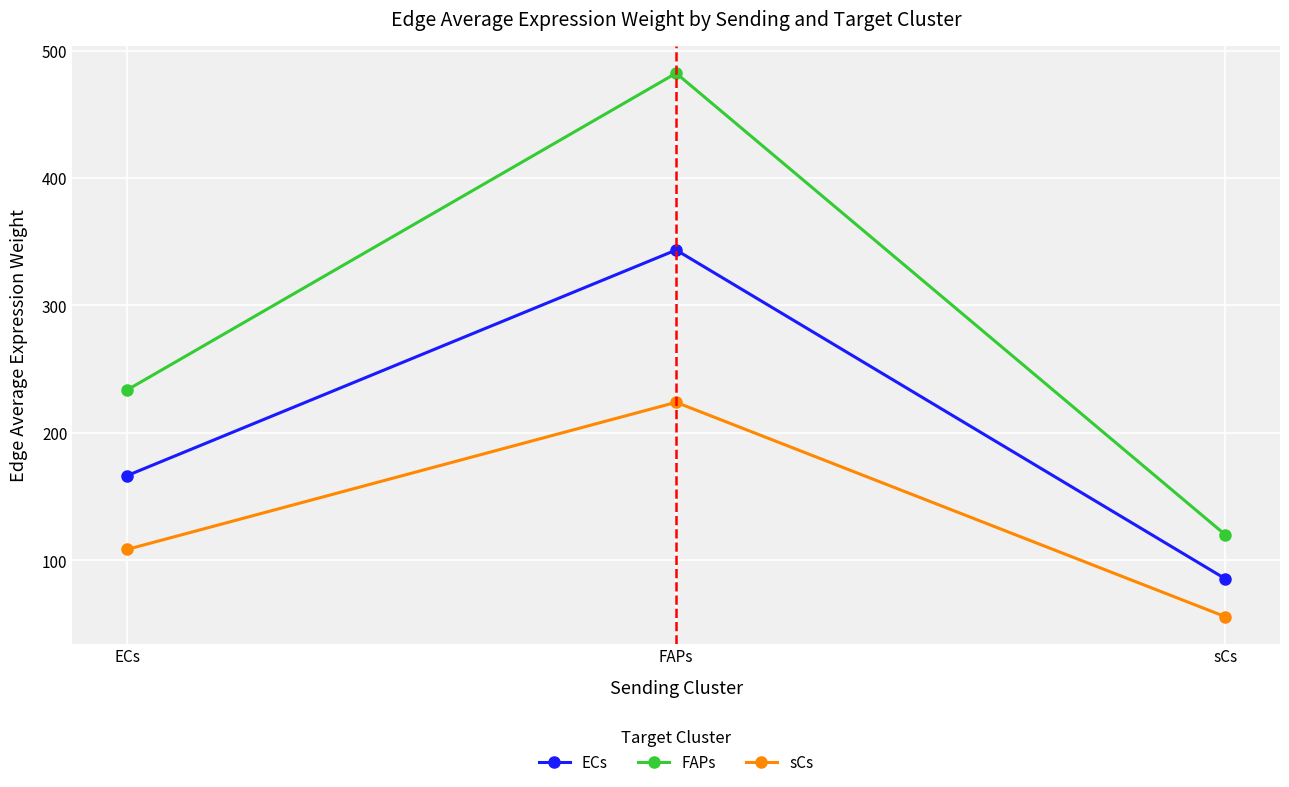

Which series has the widest spread of values?

FAPs